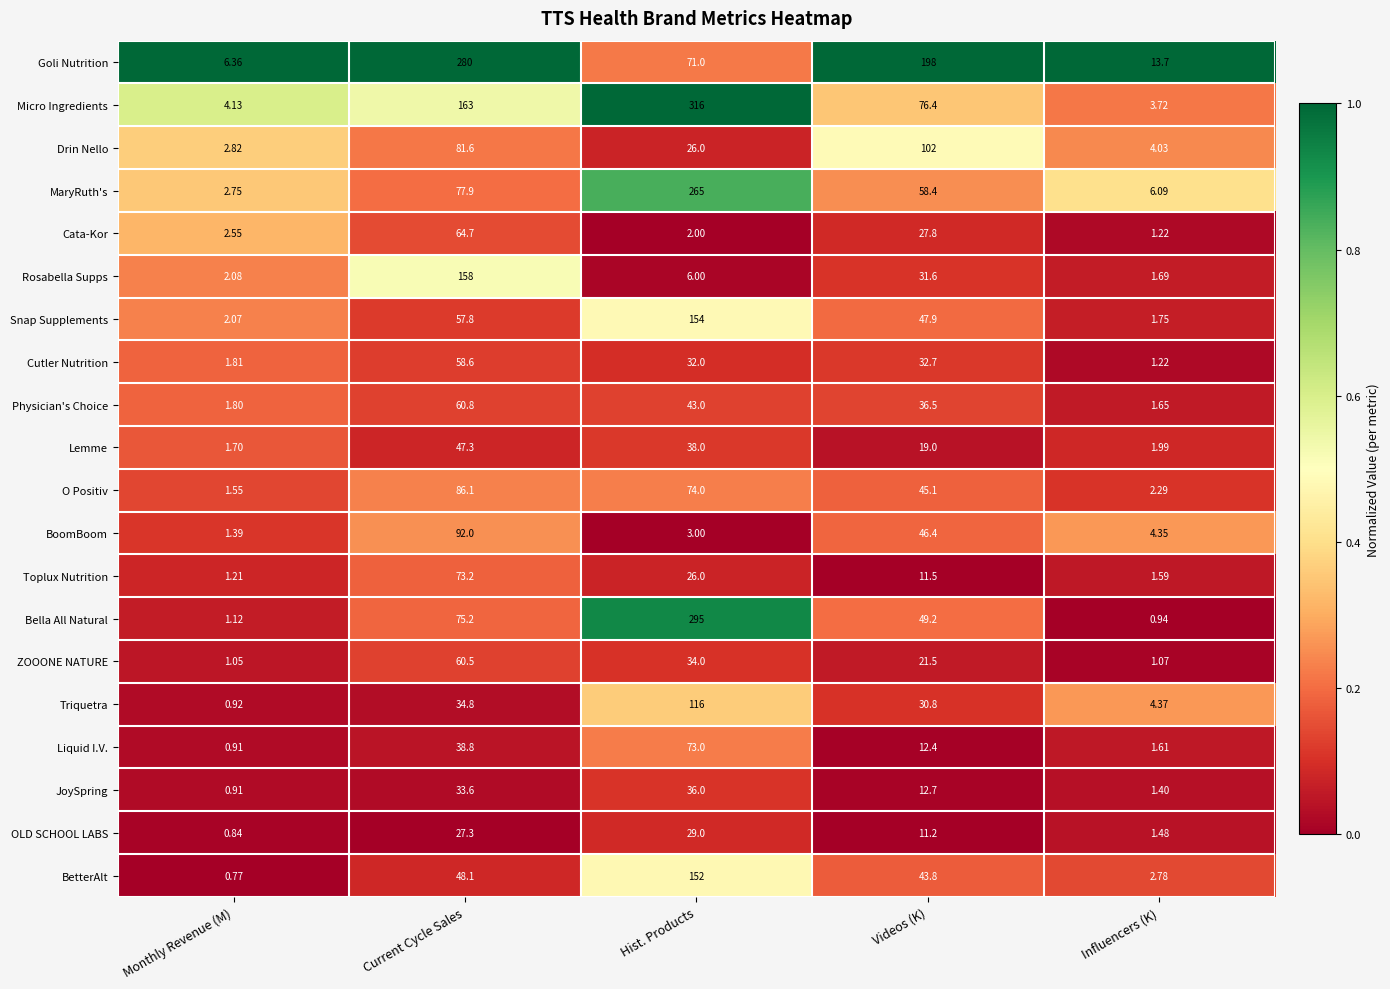

At which label does Bella All Natural reach its minimum?

Influencers (K)